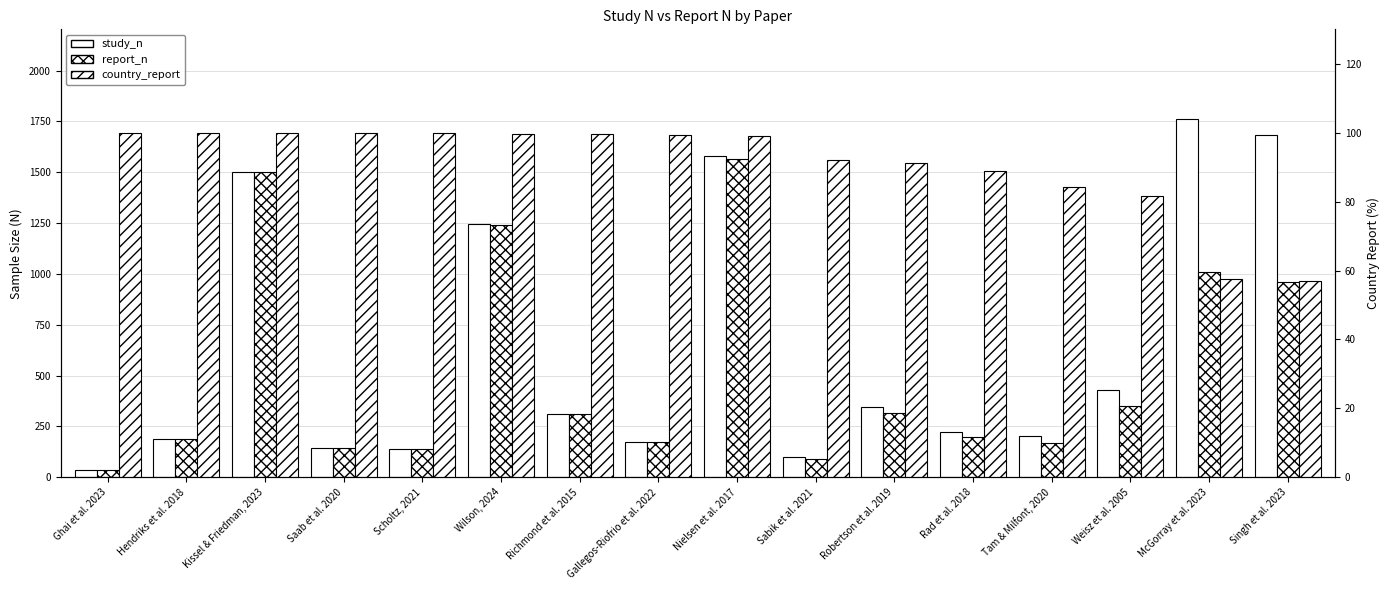

Which series has the largest total across all categories?

study_n